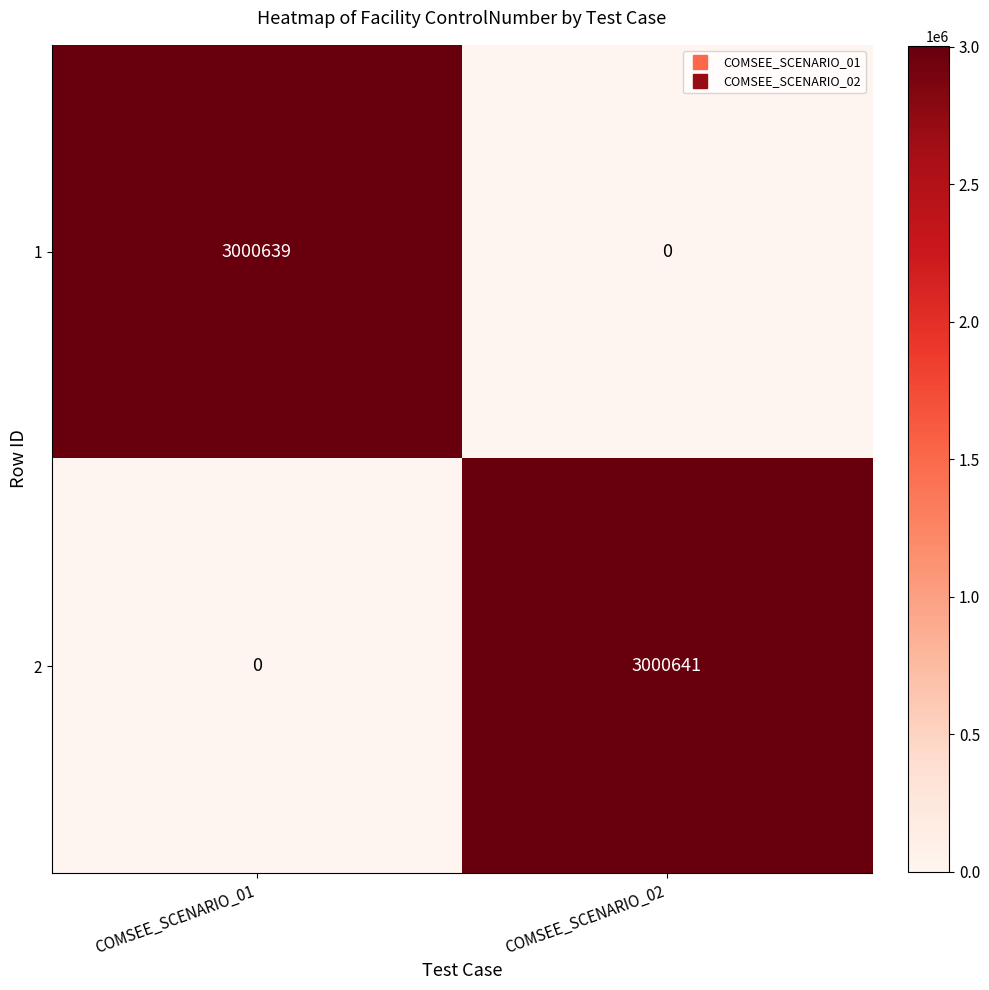

What is the total value across all series at COMSEE_SCENARIO_01?

3000639